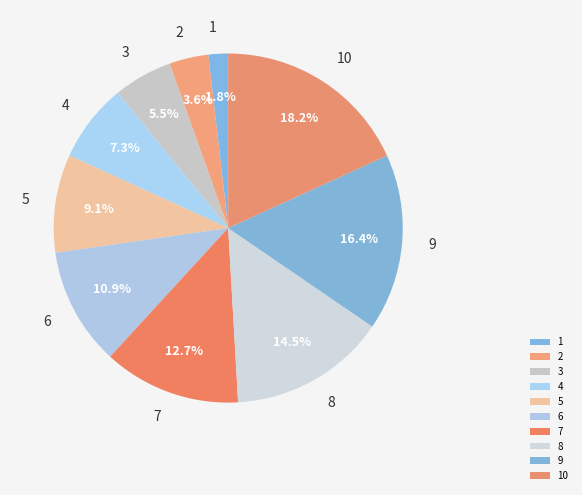

Combined, do 4 and 7 account for over 50%?

No